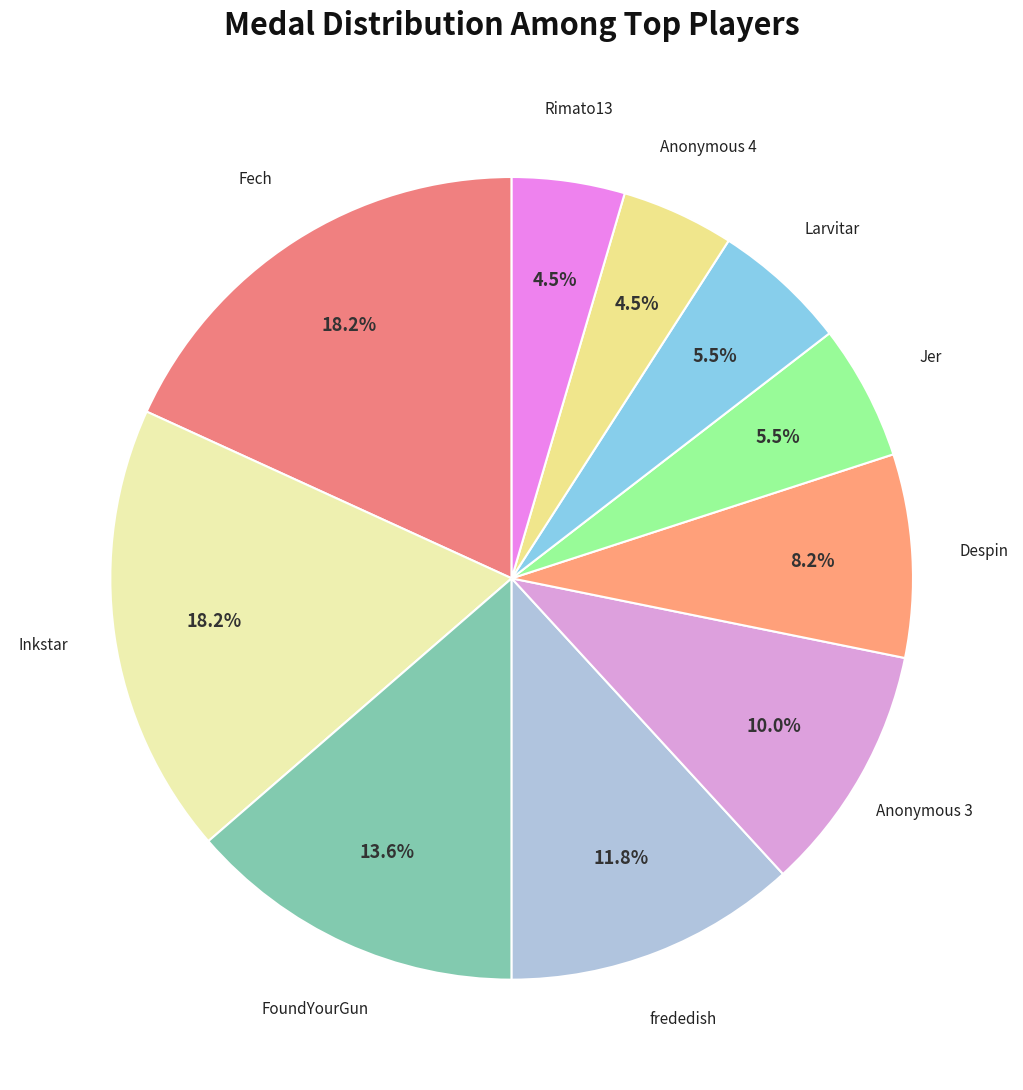

Is there any slice that represents more than half of the pie?

No